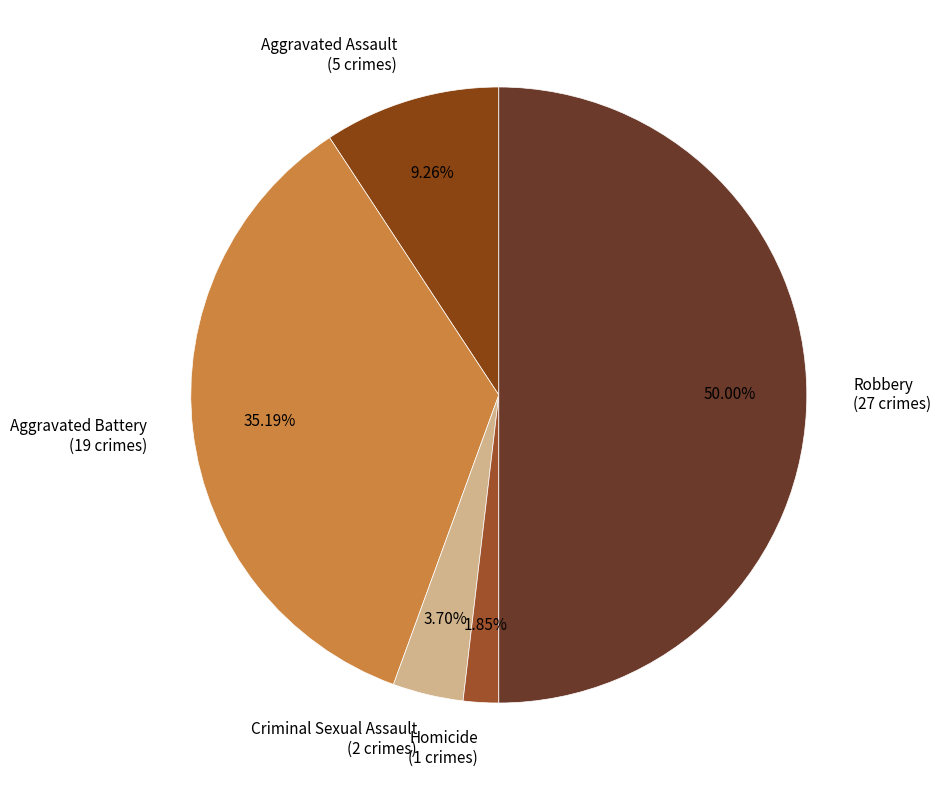

To the nearest percent, what portion does Aggravated Battery represent?

35%